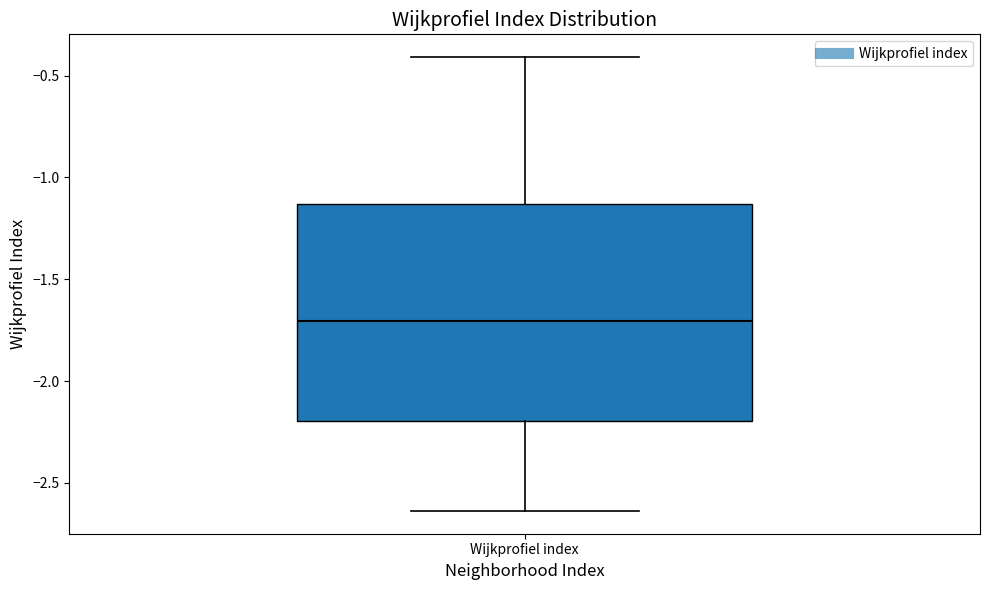

Where is the upper edge of the box for Wijkprofiel index on the y-axis? The values are not printed on the chart, so give them approximately, as read against the axis.

-1.15